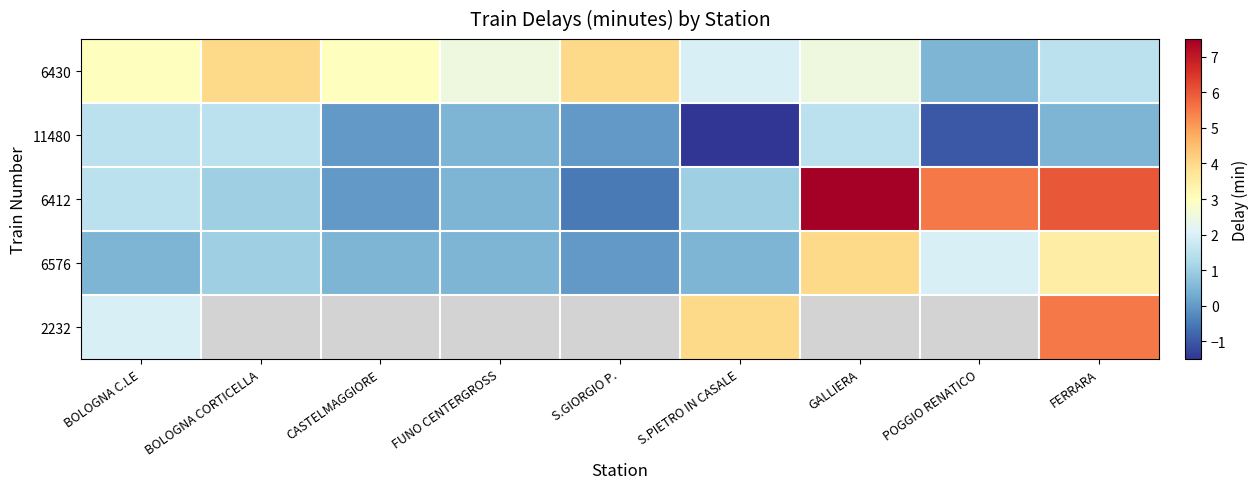

How many values in 6412 are above zero?

7